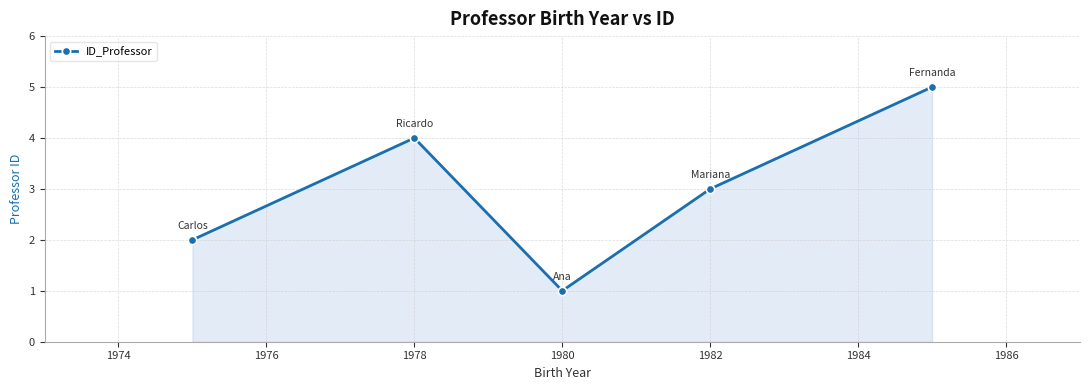

How many lines are shown in the chart?

1